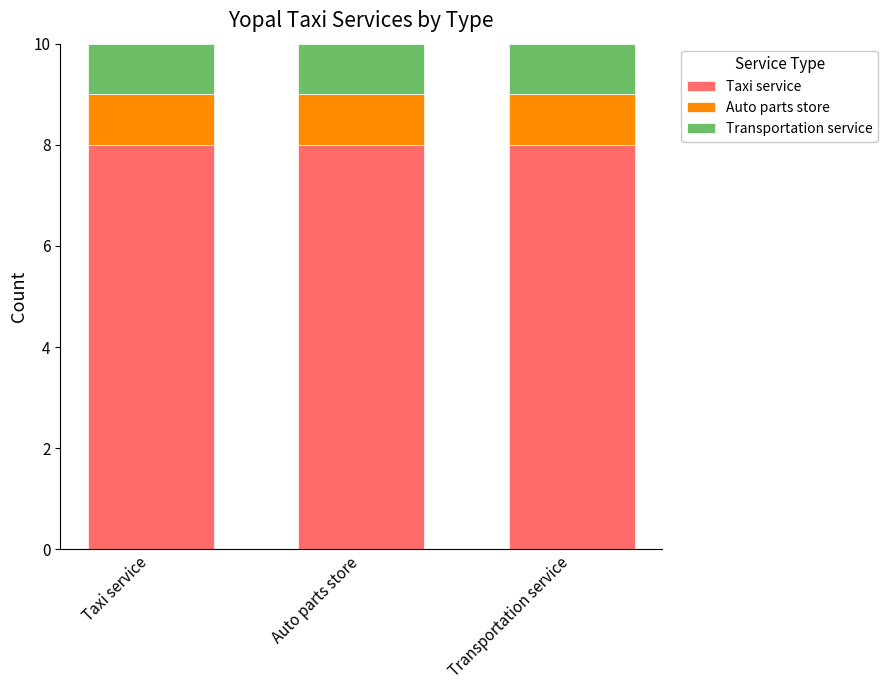

What is the total value across all series at Taxi service?

10